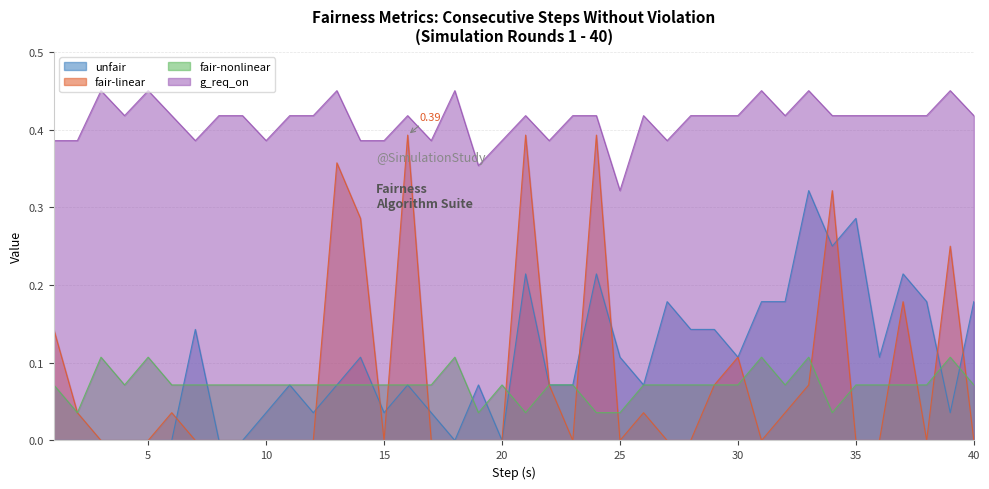

Which series has the largest range (max minus min)?

fair-linear